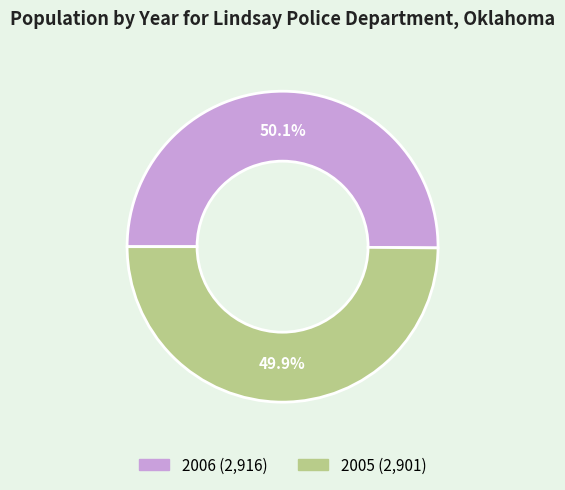

Is there a majority slice in this chart?

Yes